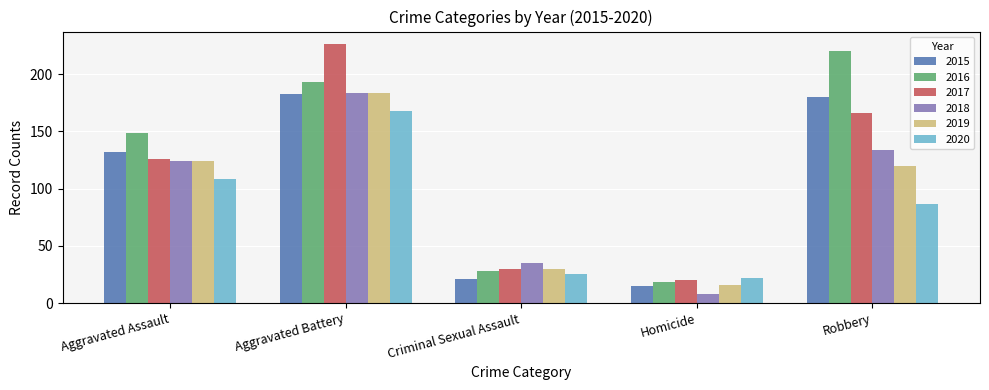

At which category is the sum across all series the highest?

Aggravated Battery